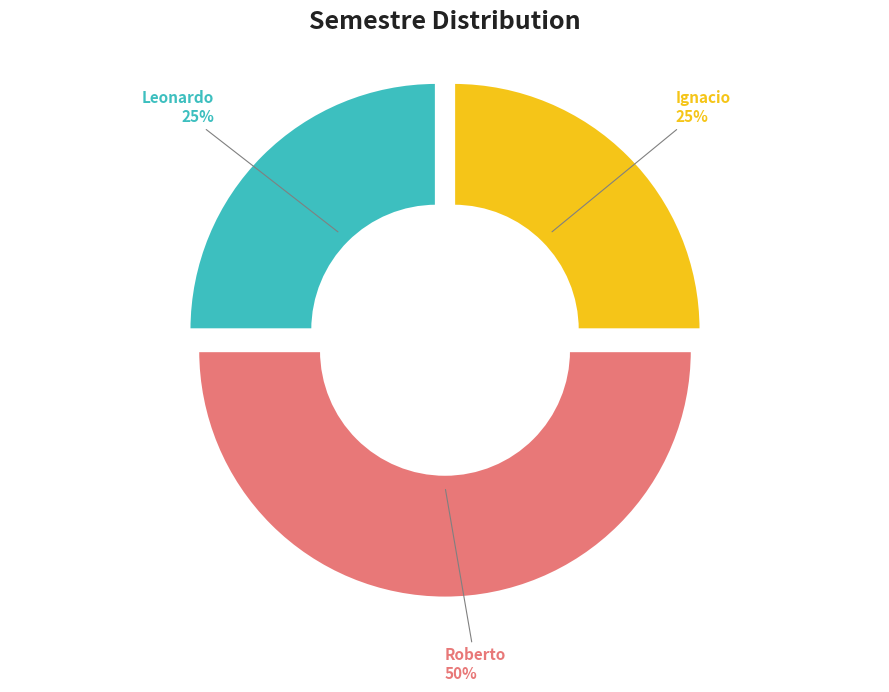

Rank the categories by value from lowest to highest.

Leonardo, Ignacio, Roberto